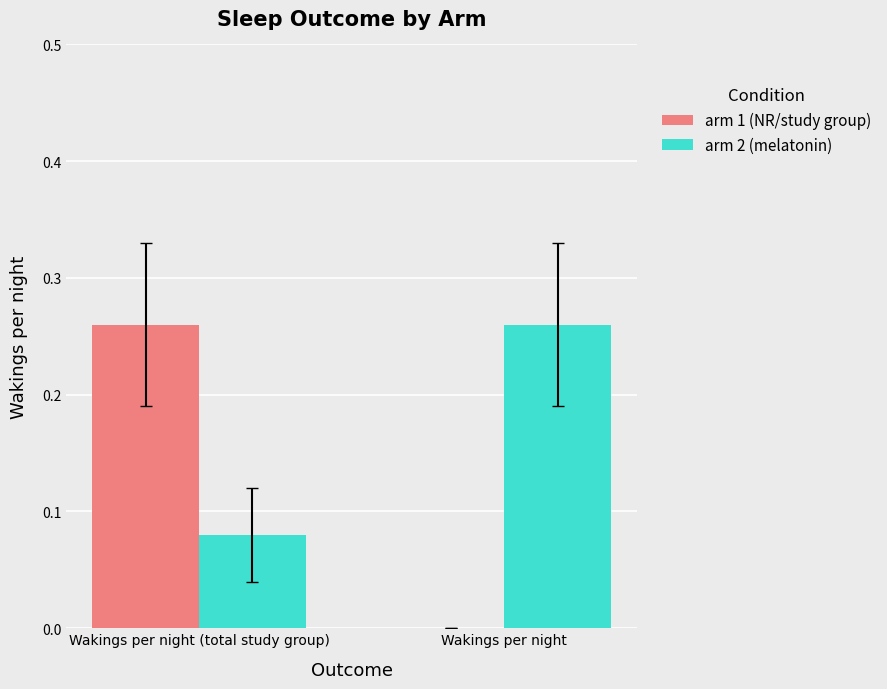

Which series has the largest total across all categories?

arm 2 (melatonin)